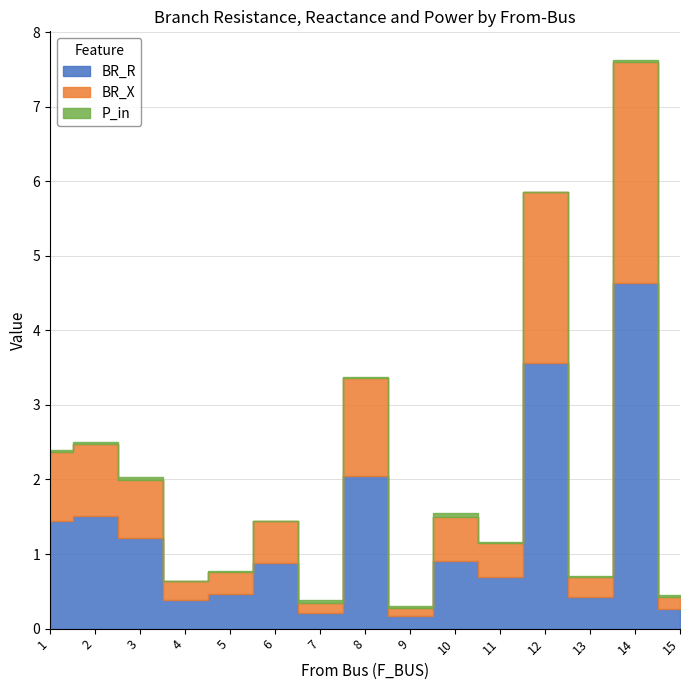

What value does the BR_X series have at 5?

0.3